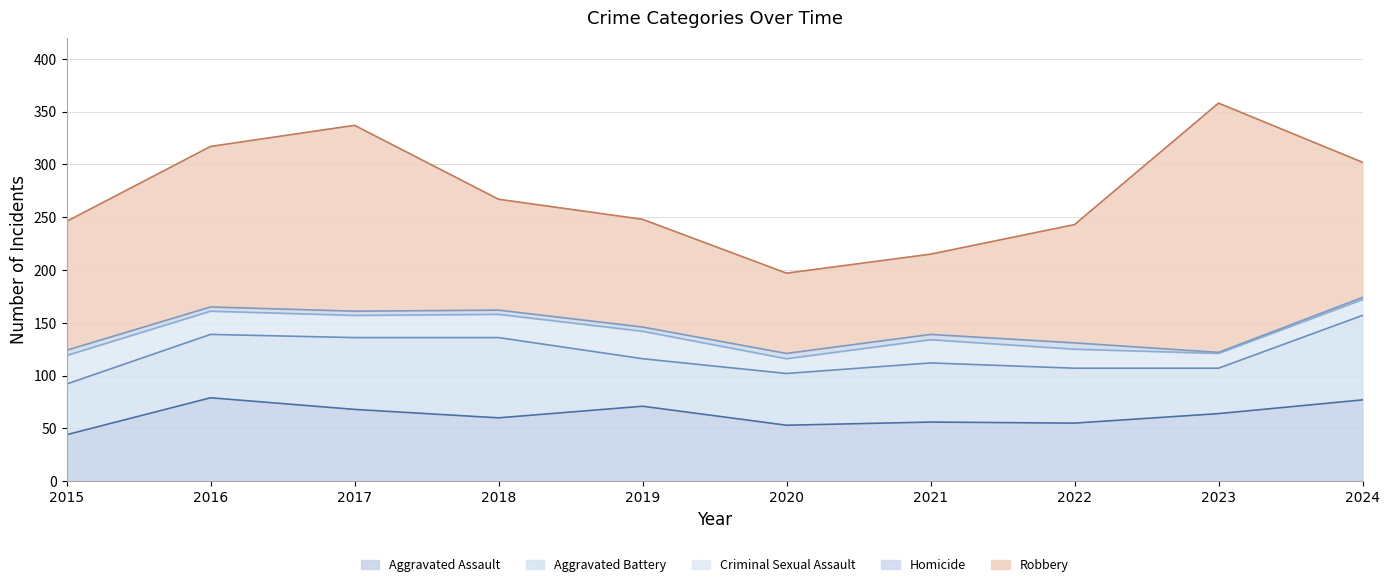

Is the value of Aggravated Battery at 2020 greater than the value of Criminal Sexual Assault at 2019?

Yes